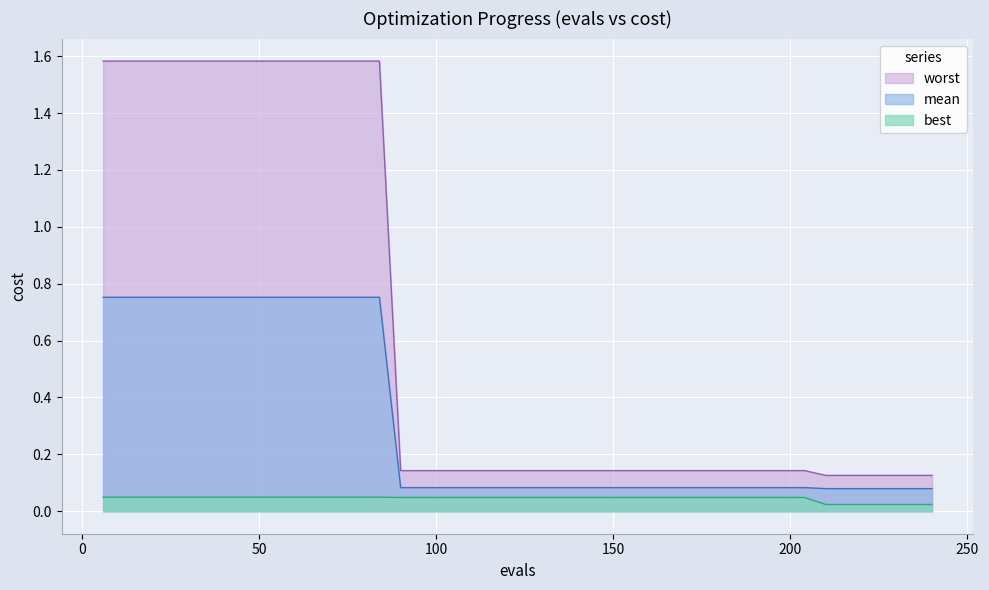

True or false: worst has more than 1 points higher than both neighbors.

False